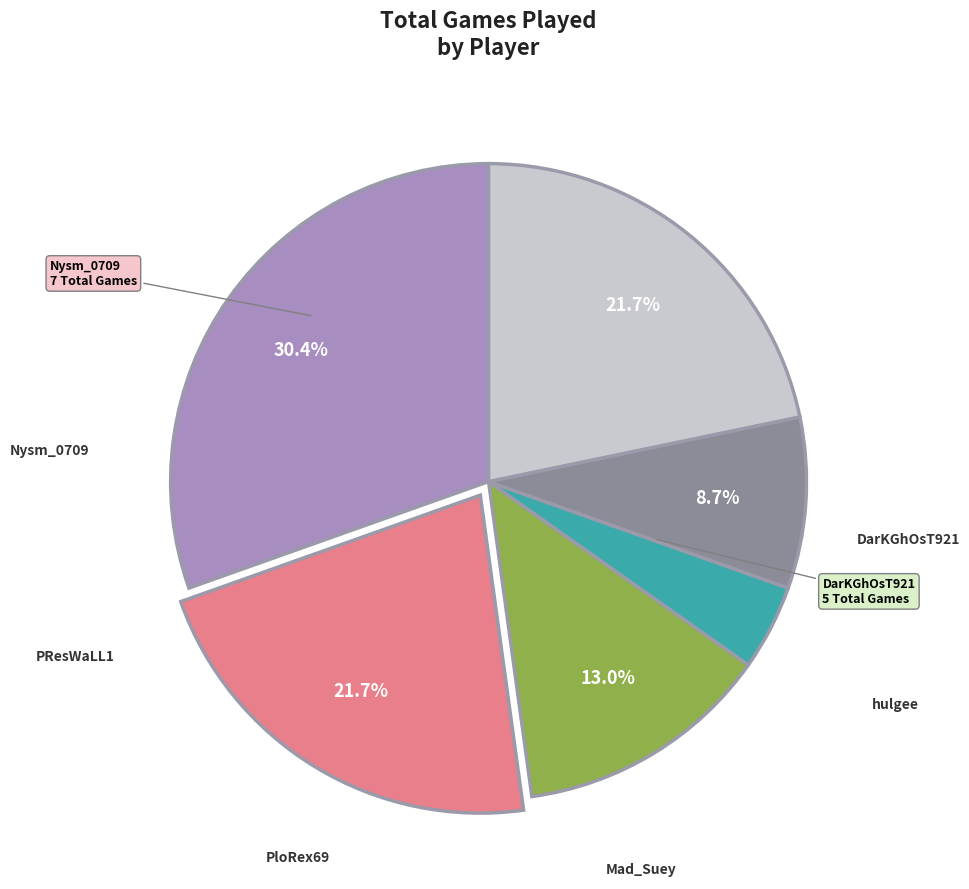

Does any single category account for the majority?

No